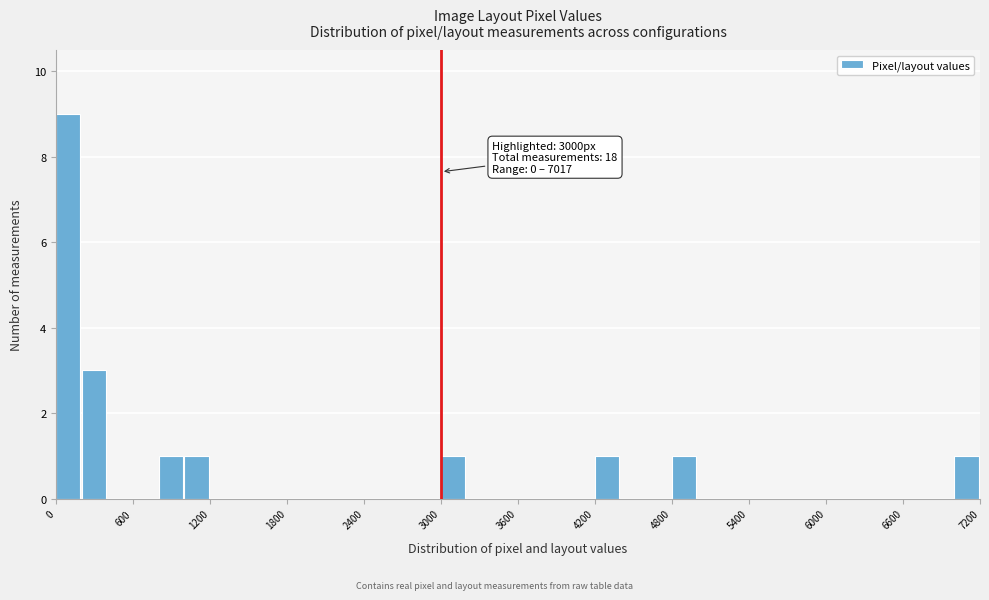

Read against the x-axis, roughly where is the centre of the tallest bar?

100